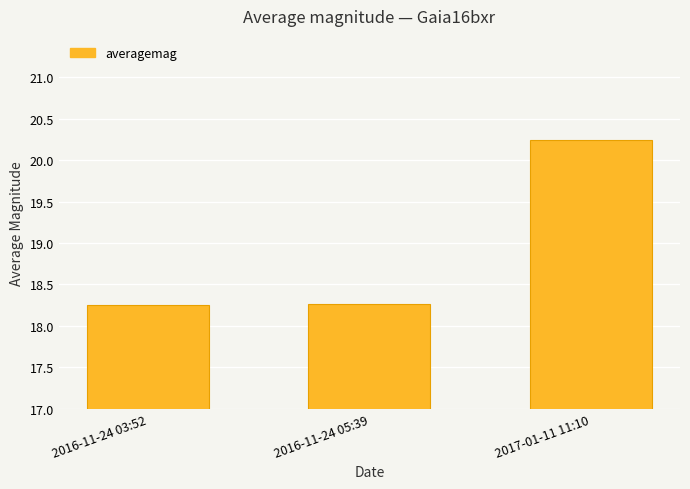

What is the ratio of the value at 2016-11-24 03:52 to the value at 2016-11-24 05:39?

1.0